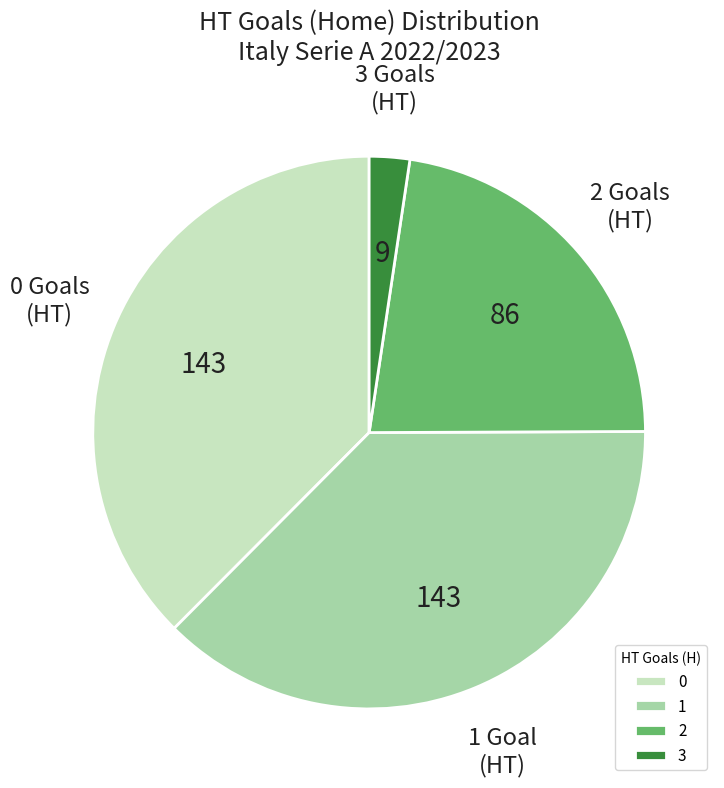

Count the number of slices in the pie.

4